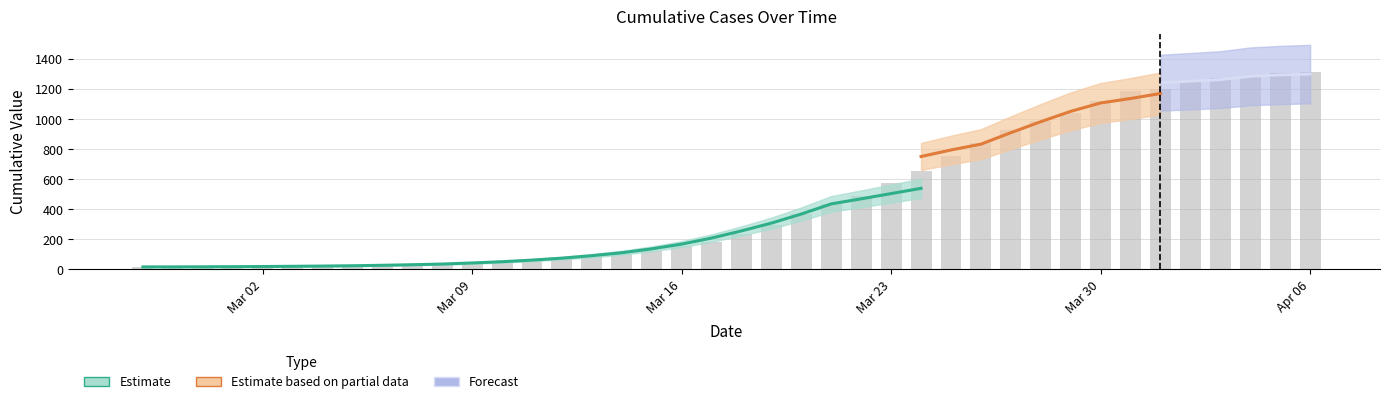

Reading right to left, extract all data points from this chart.

1312	1305	1281	1276	1248	1203	1186	1121	1037	988	924	841	755	655	576	487	435	364	293	233	182	153	123	101	82	72	52	45	37	32	26	24	21	21	18	16	17	15	14	13